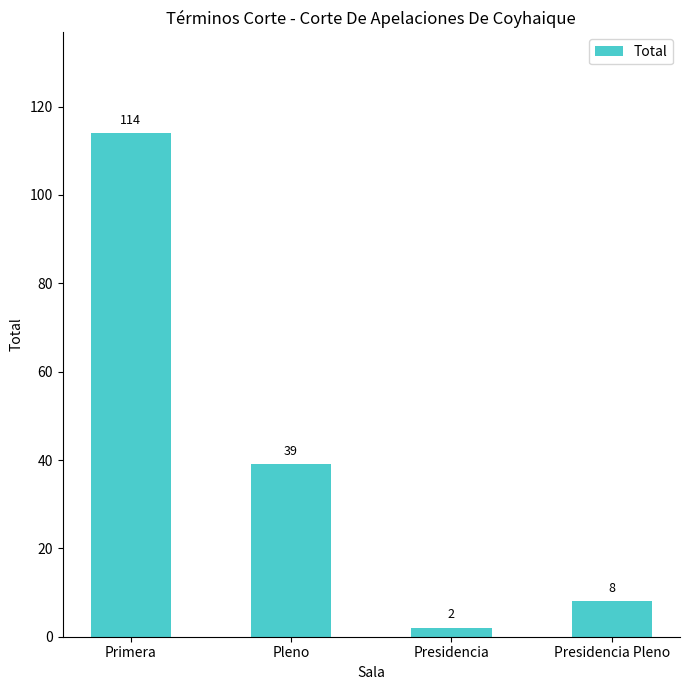

At which label is the value closest to 58?

Pleno